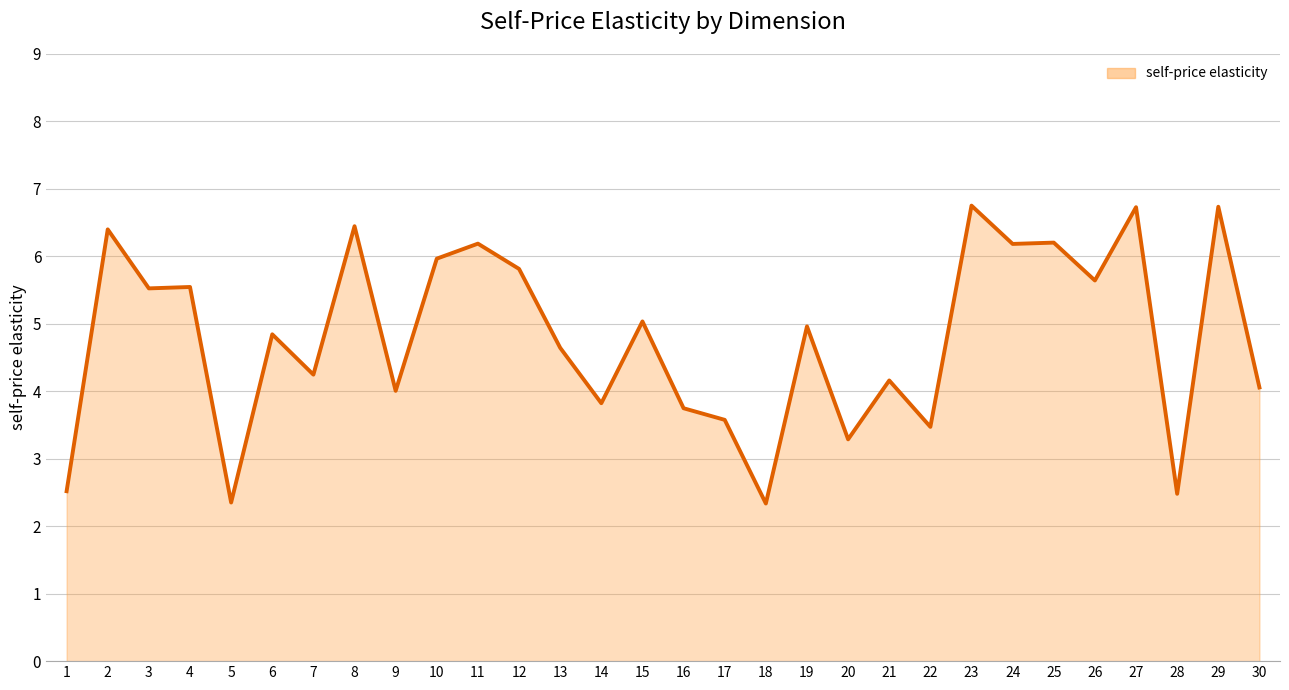

Does the chart have visible grid lines?

Yes